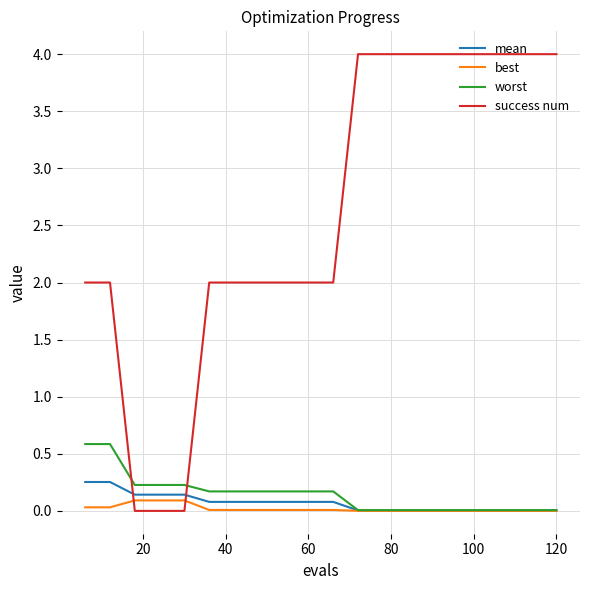

Does the chart have visible grid lines?

Yes